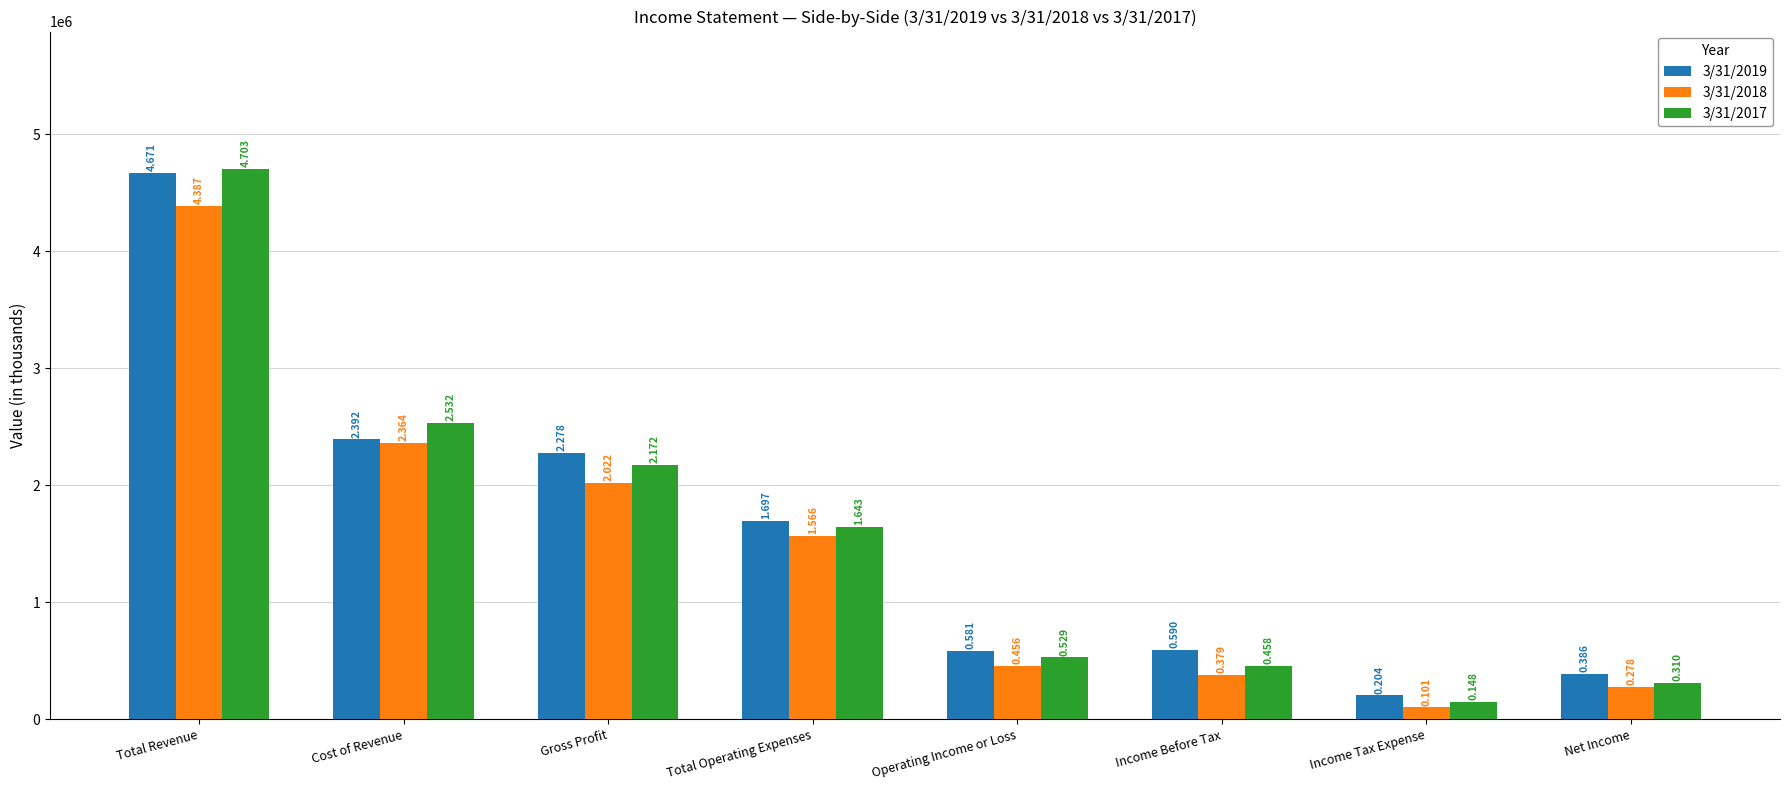

The 3/31/2019 series shows 1697164 at Total Operating Expenses. True or false?

True